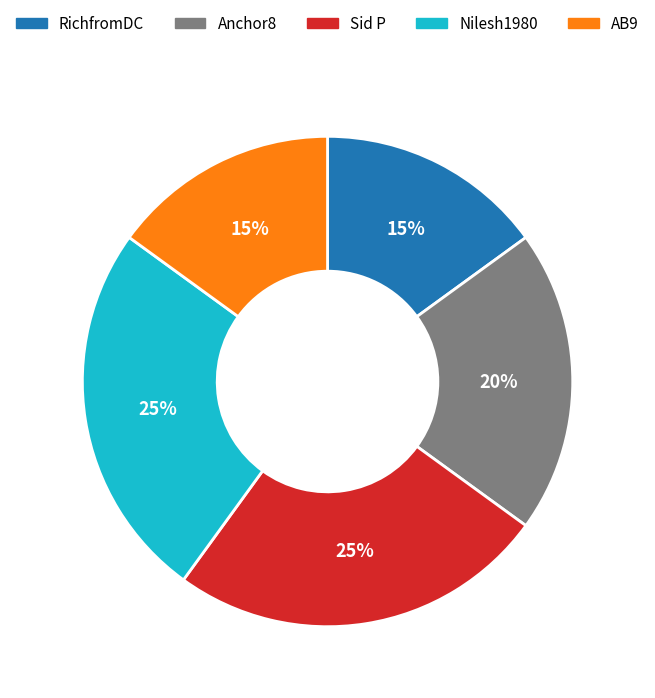

What is the ratio of the value at Sid P to the value at Nilesh1980?

1.0